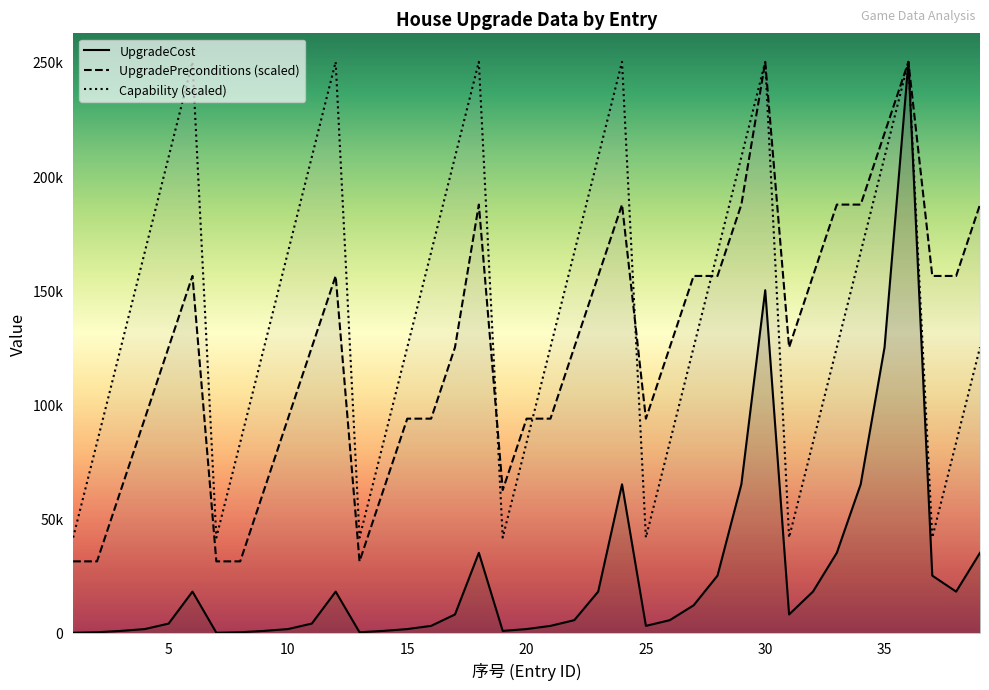

Does the chart display data point markers on the line(s)?

No